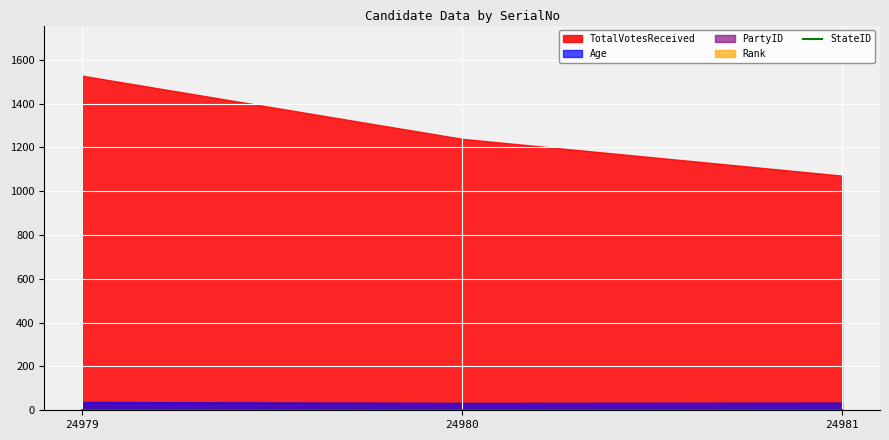

Which category has the lowest value across all series?

24979